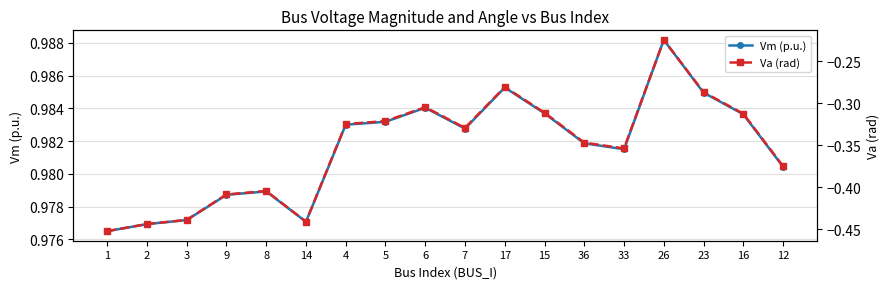

What is the smallest value displayed?

-0.5